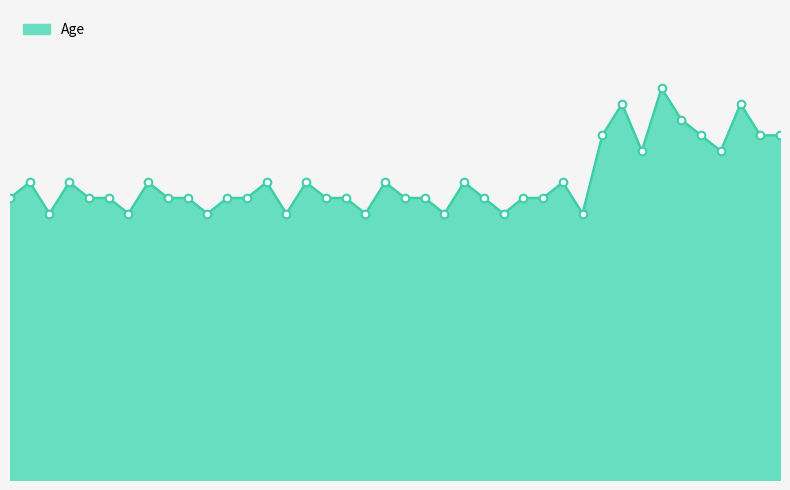

Is this an area chart (filled region under the line)?

Yes